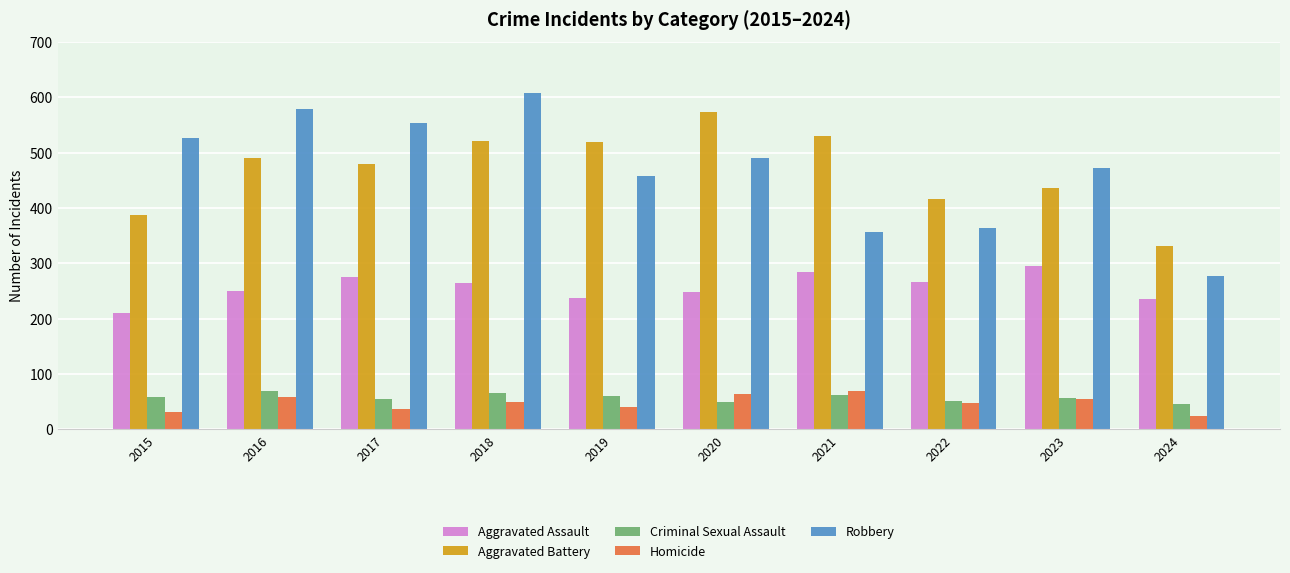

What is the spread (max minus min) of values at 2017?

516